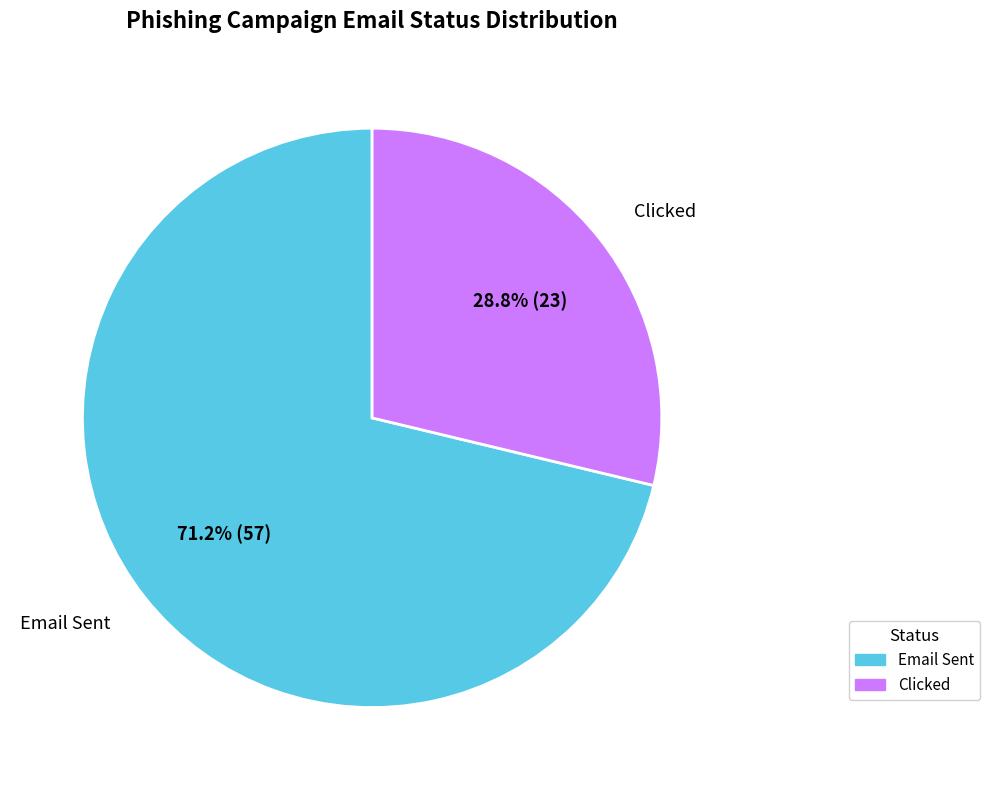

Which category has the smallest portion of the pie?

Clicked